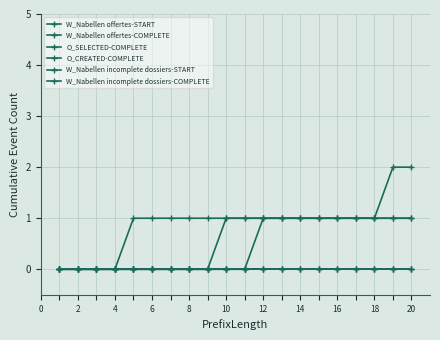

Is this an area chart (filled region under the line)?

No